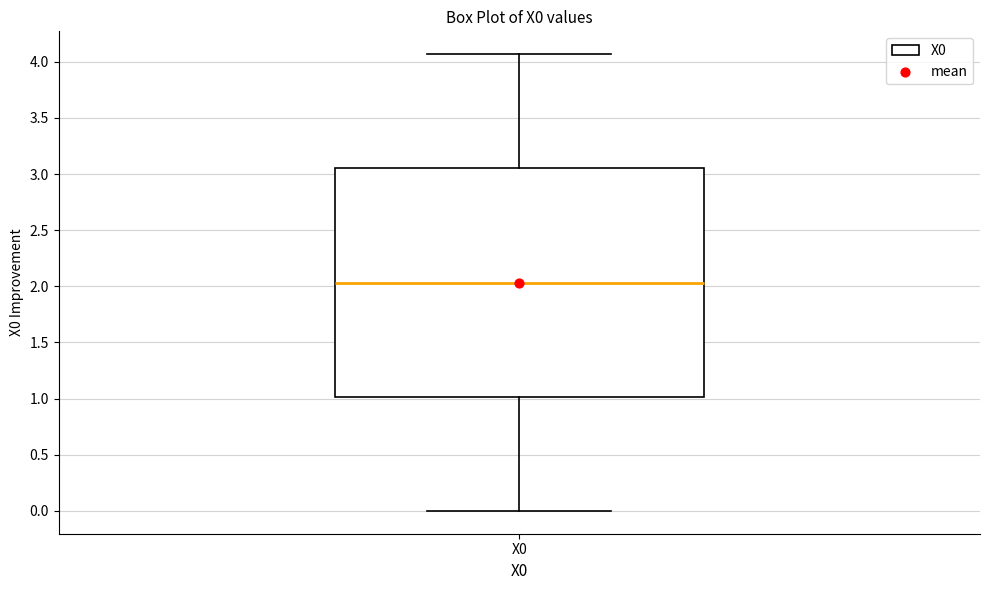

Transcribe this box plot: give where the median line is, the range the box spans, and where the two whiskers end, as read against the y-axis. The values are not printed on the chart, so give them approximately, as read against the axis.

median 2.05, box 1.00 to 3.05, whiskers 0.00 to 4.05